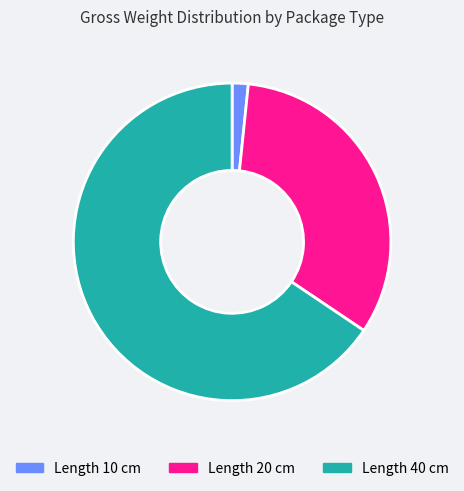

What is the ratio of the value at Length 20 cm to the value at Length 40 cm?

0.5